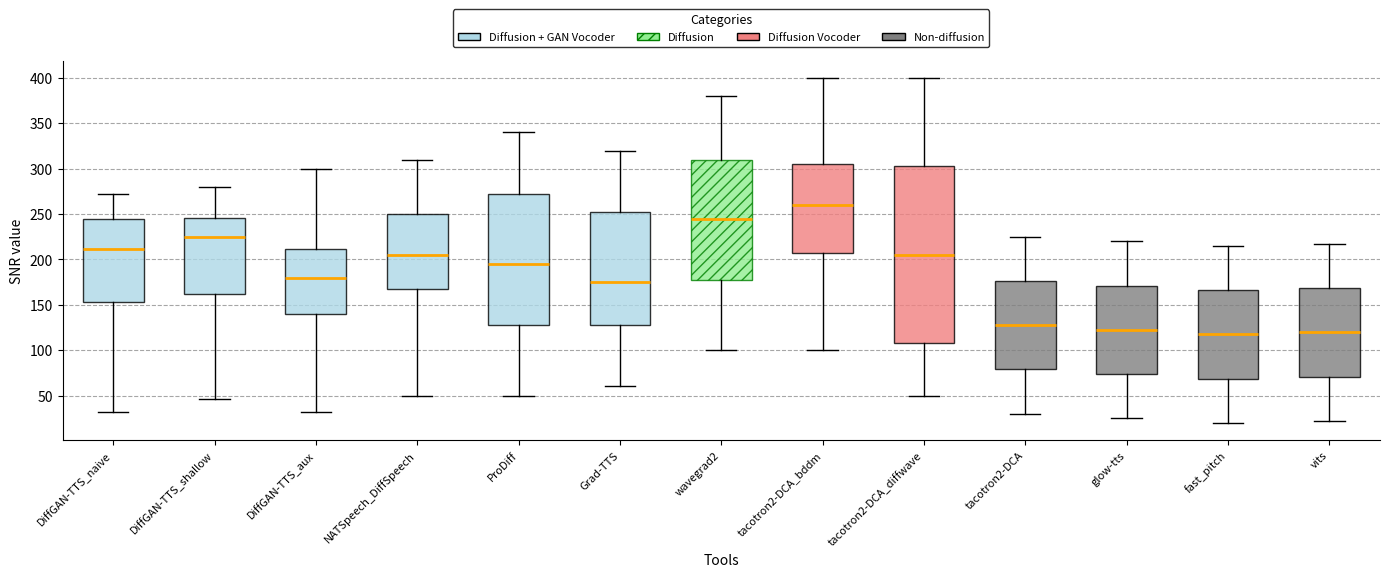

Comparing the boxes themselves (not the whiskers), which one is the tallest?

tacotron2-DCA_diffwave